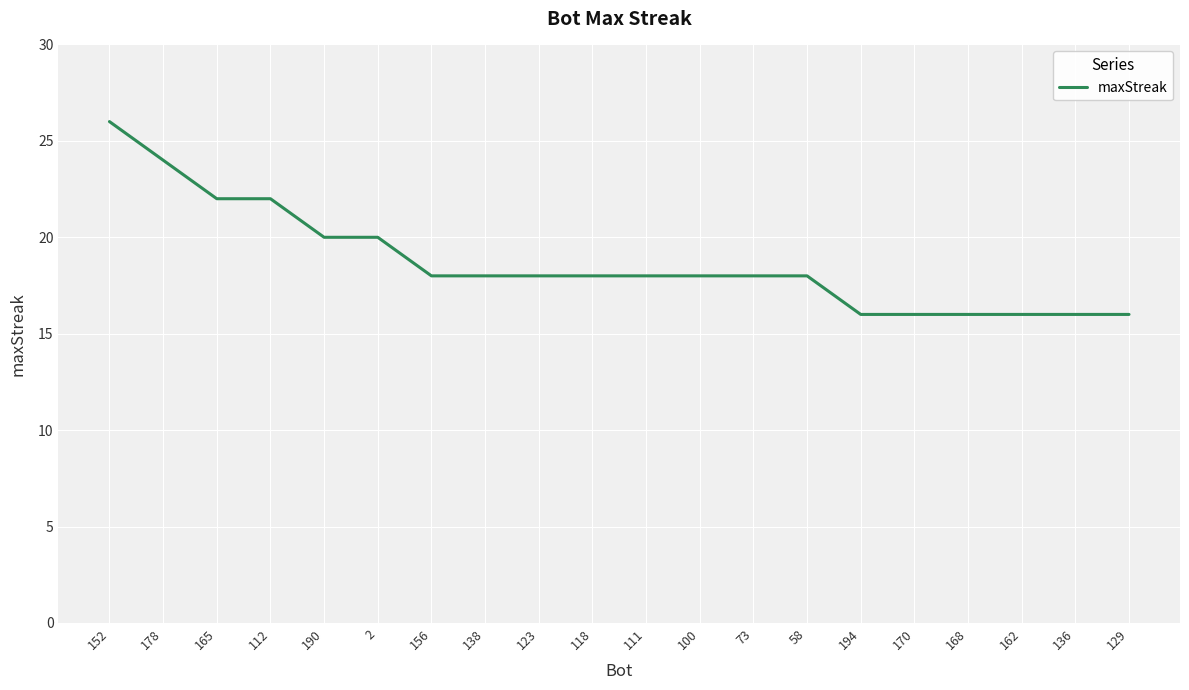

What is the change in value from 2 to 138?

-2